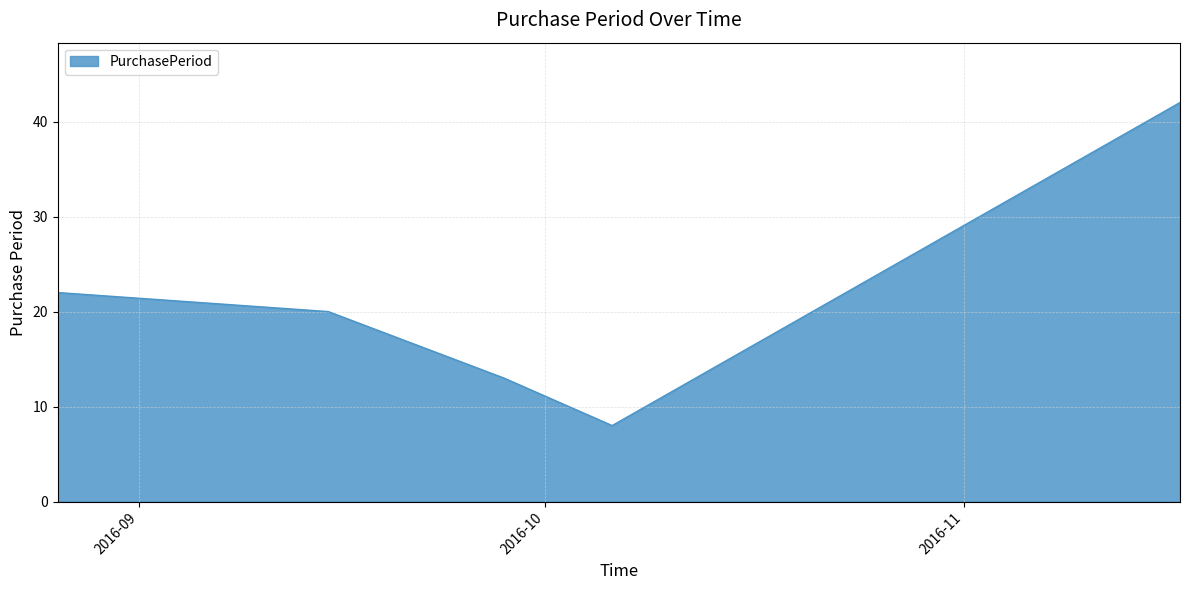

How many interior local valleys (lower than both neighbors) does the data have?

1